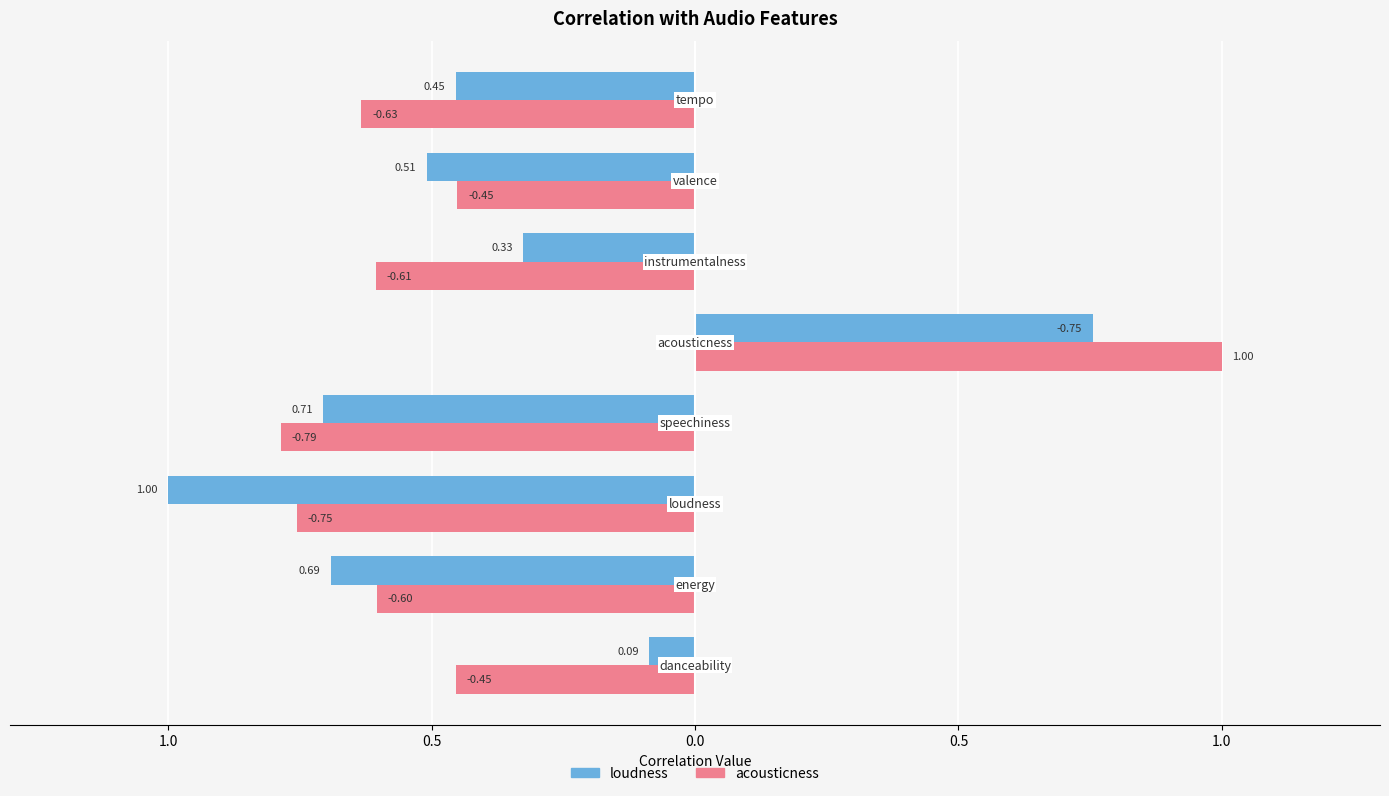

List the labels in order of acousticness value, largest first.

acousticness, valence, danceability, energy, instrumentalness, tempo, loudness, speechiness